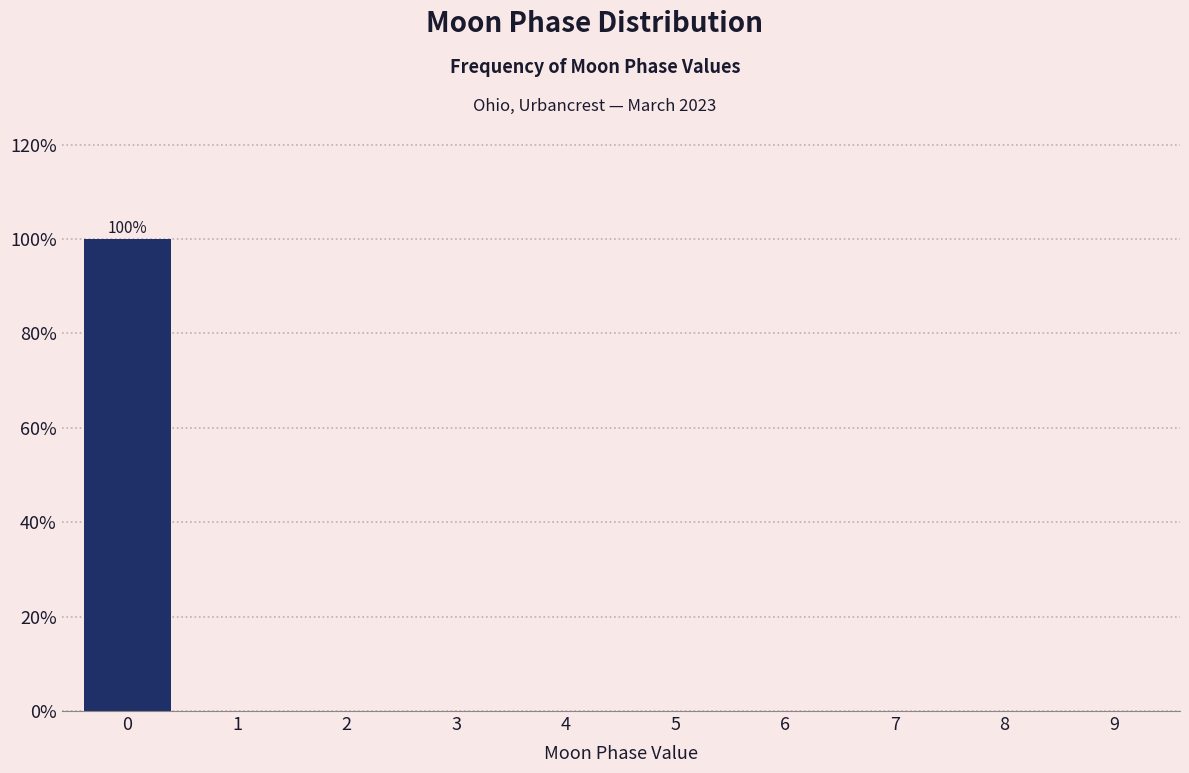

Reading right to left, transcribe all the data shown in this chart.

9=0	8=0	7=0	6=0	5=0	4=0	3=0	2=0	1=0	0=100